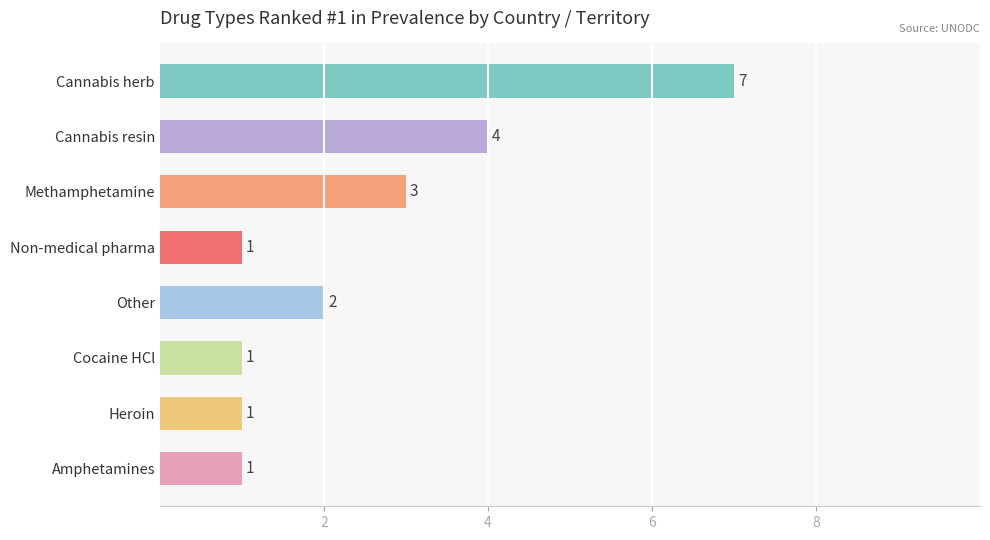

What is the change in value from Cannabis resin to Amphetamines?

-3